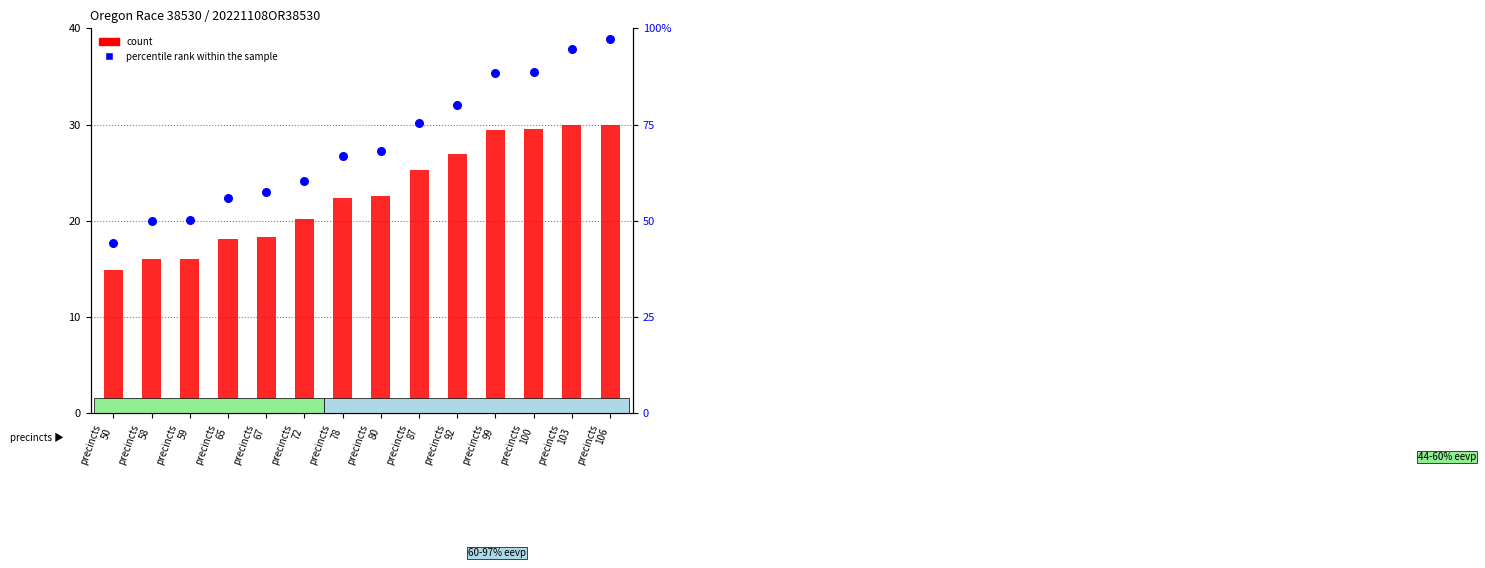

At which category is the sum across all series the highest?

precincts
106